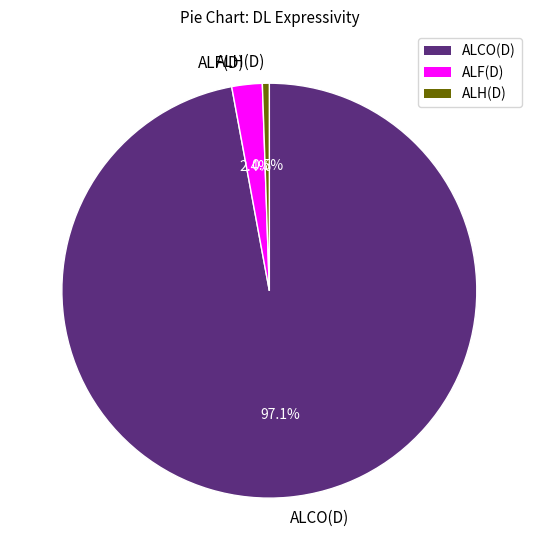

Between ALF(D) and ALCO(D), which is larger?

ALCO(D)